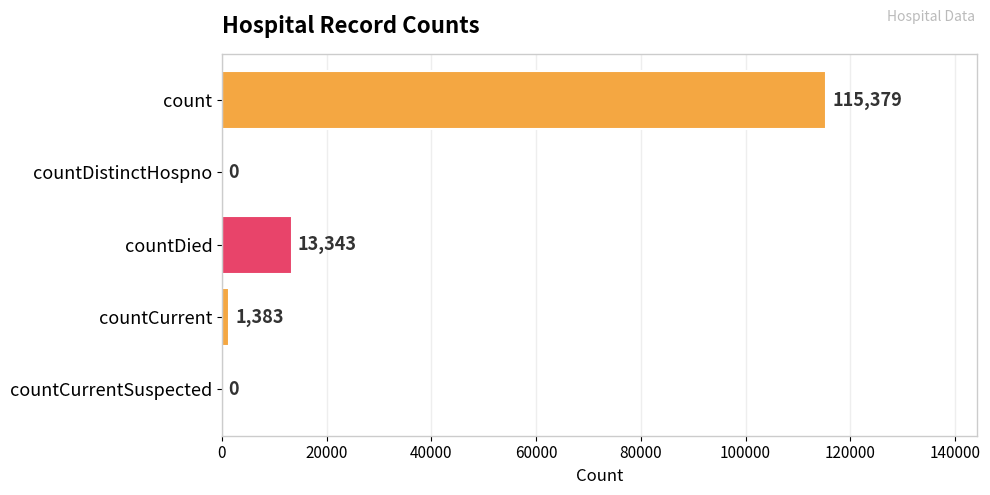

What is the greatest value displayed?

115379